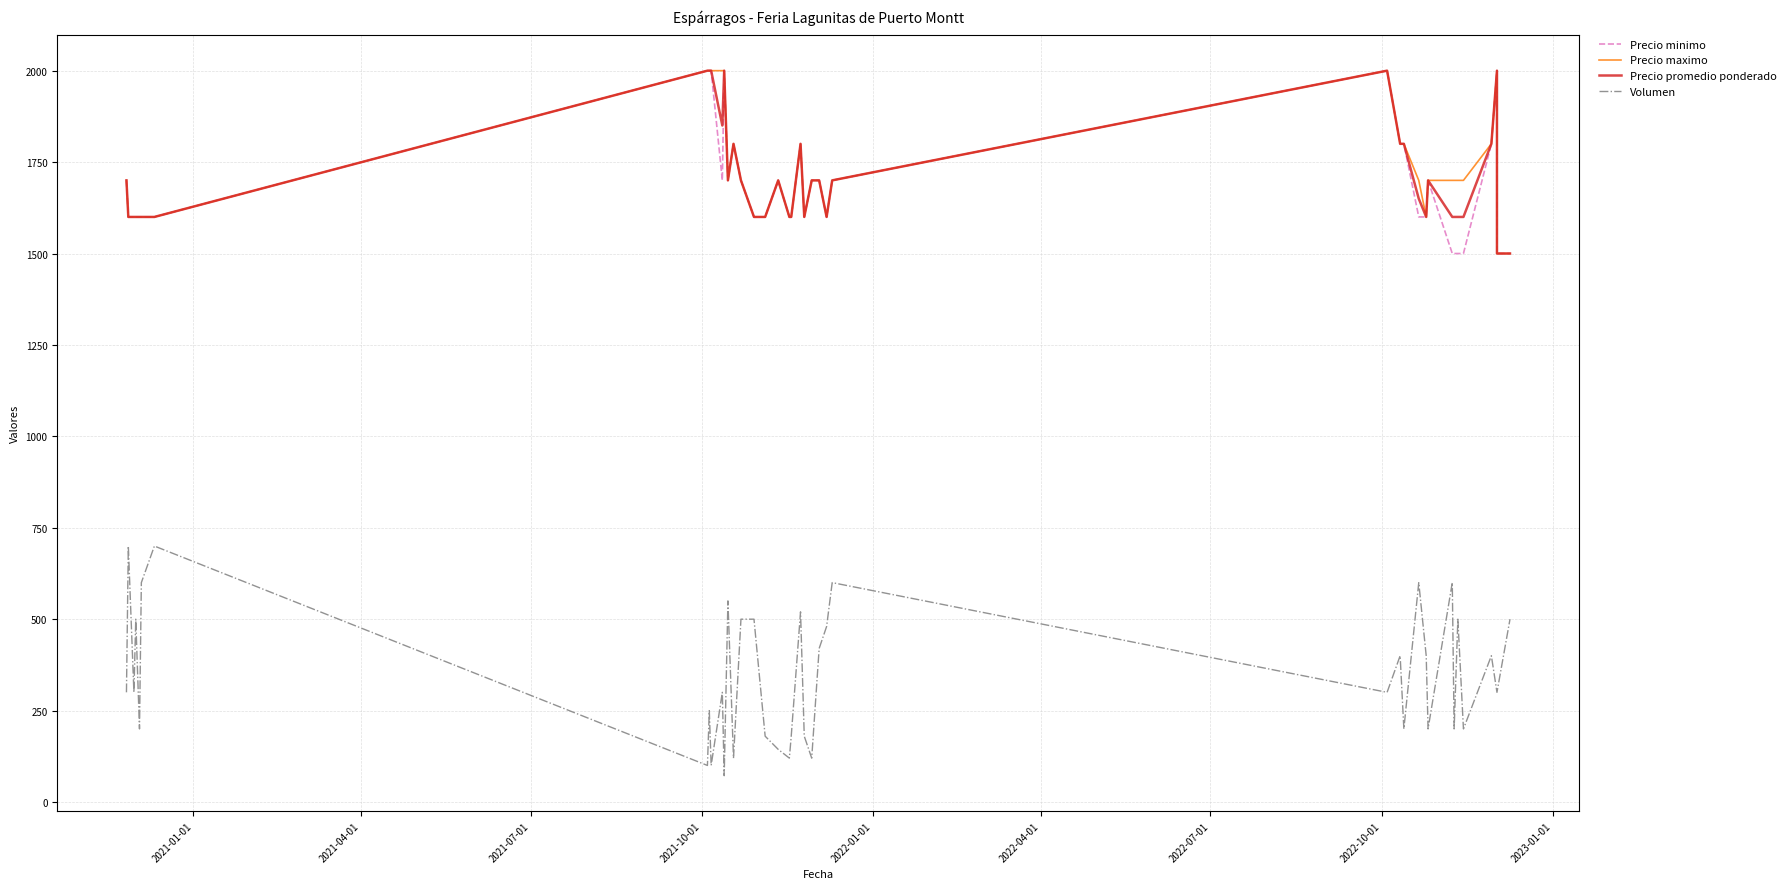

What is the difference between the maximum and second lowest values in the Precio maximo series?

500